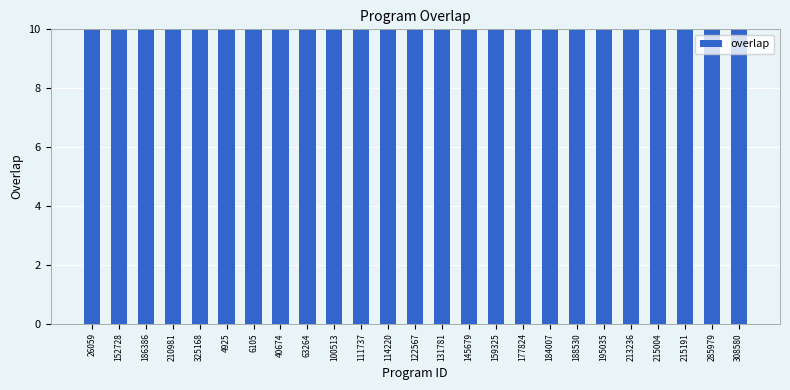

Are the bars horizontal?

No